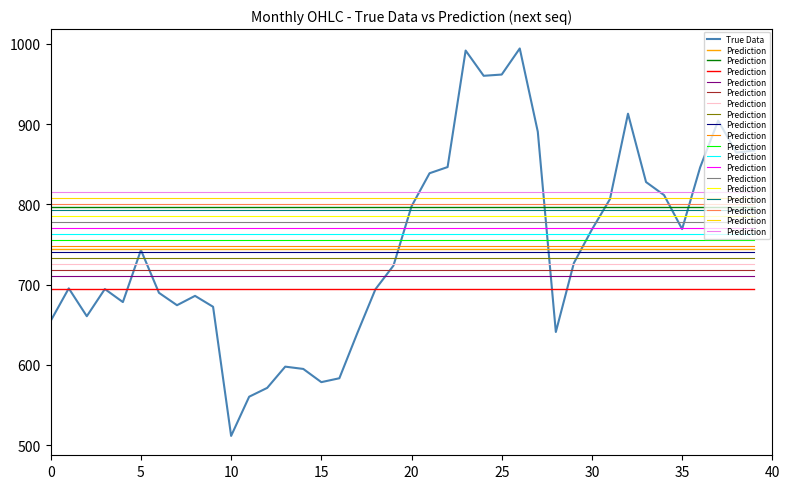

What is the spread (max minus min) of values at 9?

143.2